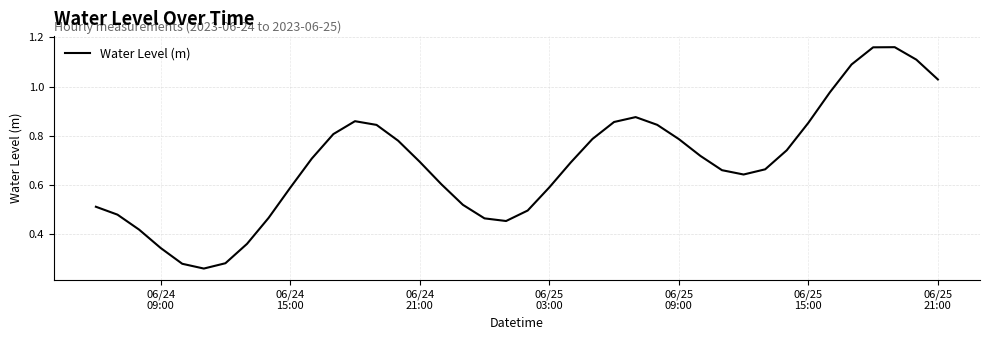

How many lines are shown in the chart?

1